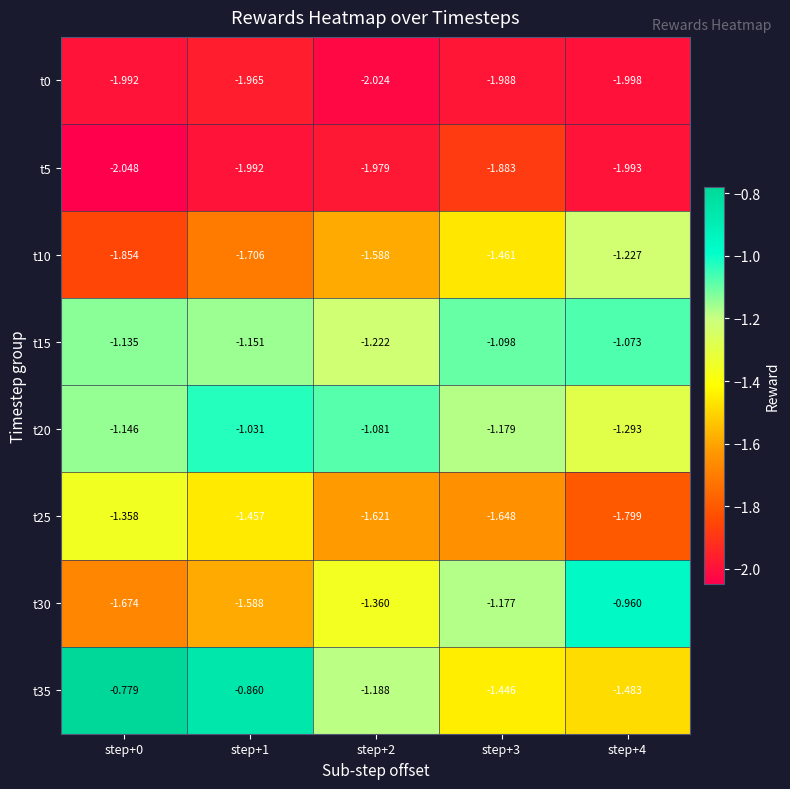

How many distinct data groups are displayed?

8